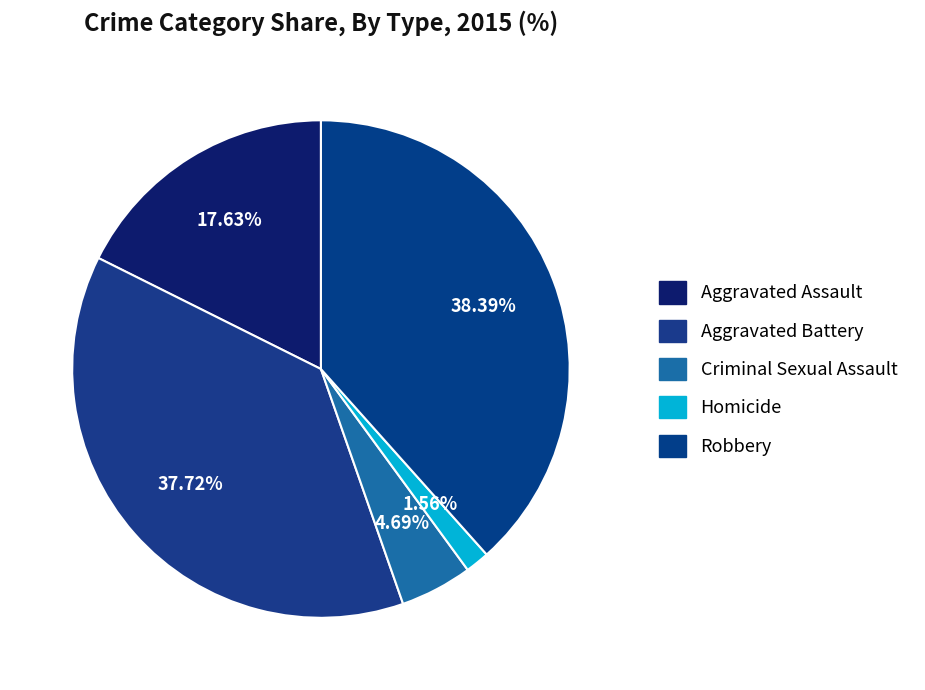

Combined, what portion of the pie is Robbery and Aggravated Assault?

56.0%